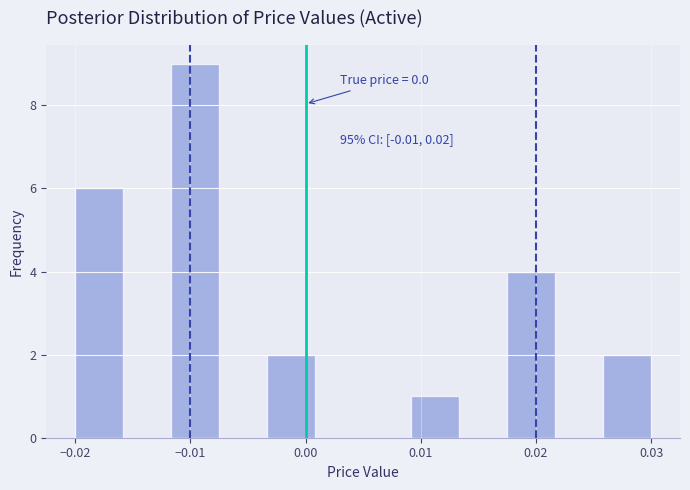

Which range on the x-axis has the tallest bar?

-0.012 to -0.007